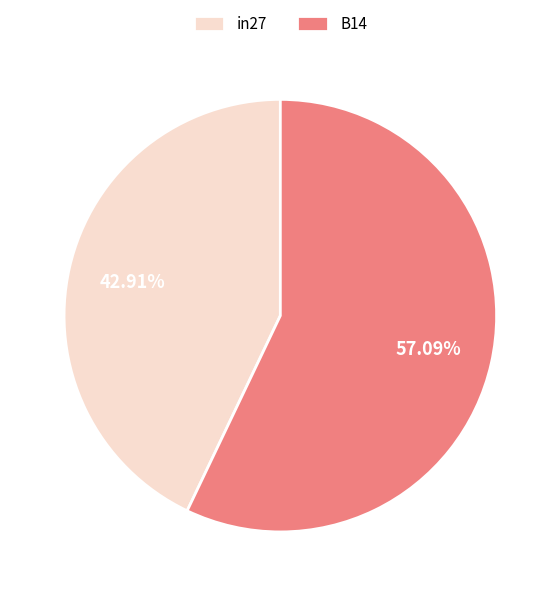

Which category has the biggest portion of the pie?

B14